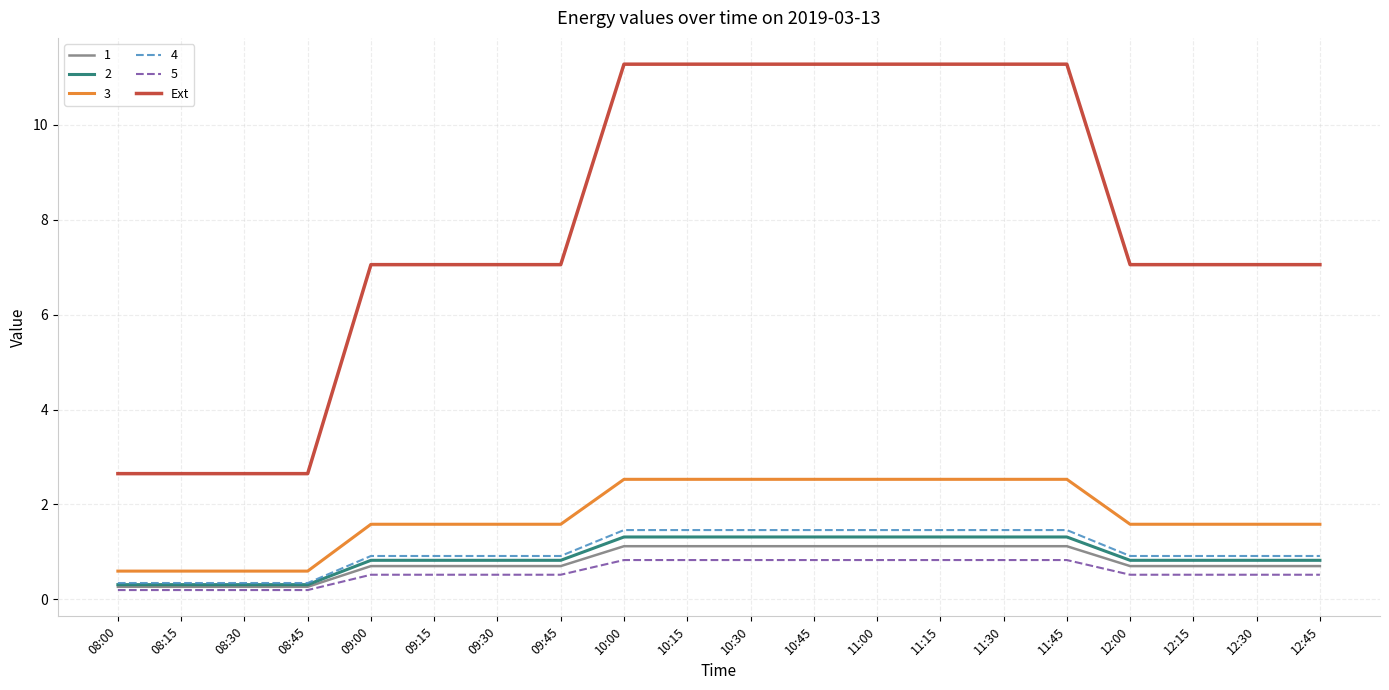

What is the minimum value shown in the chart?

0.2